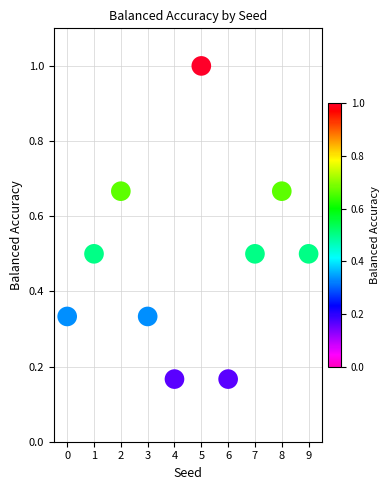

What is the range of Y values (max minus min)?

0.8